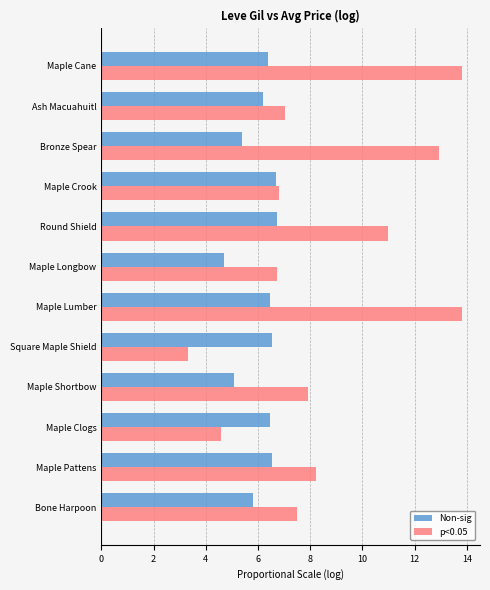

Rank the series at Square Maple Shield from highest to lowest value.

Non-sig, p<0.05